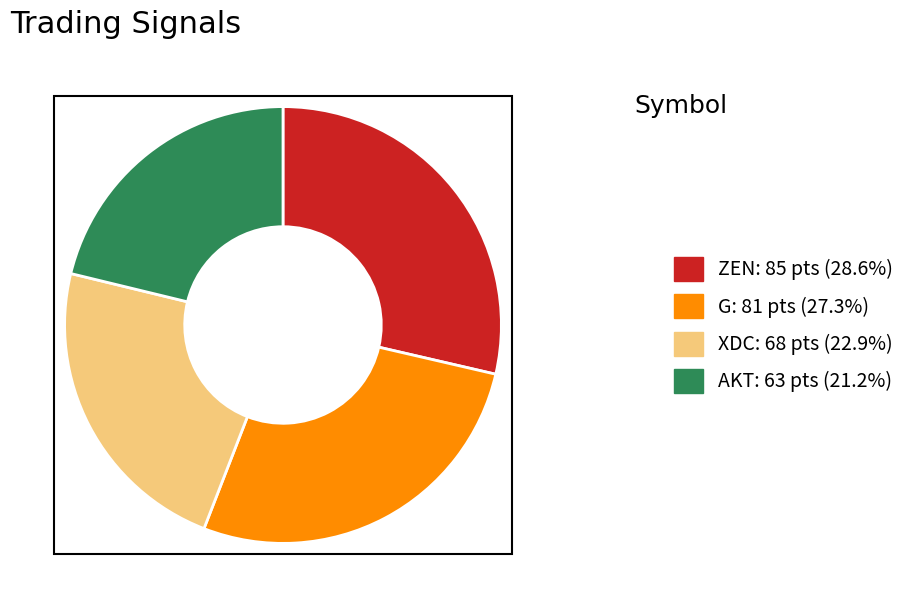

Between AKT and XDC, which is larger?

XDC